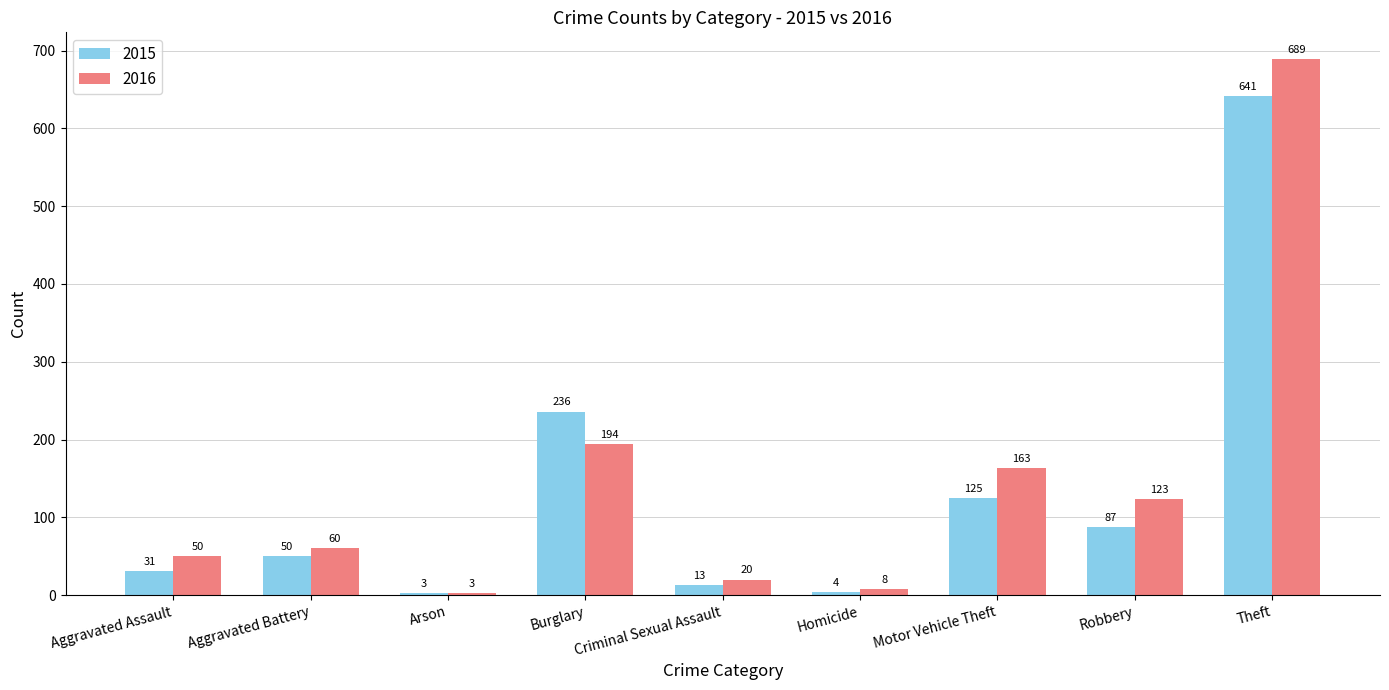

How many bars are there in total?

18